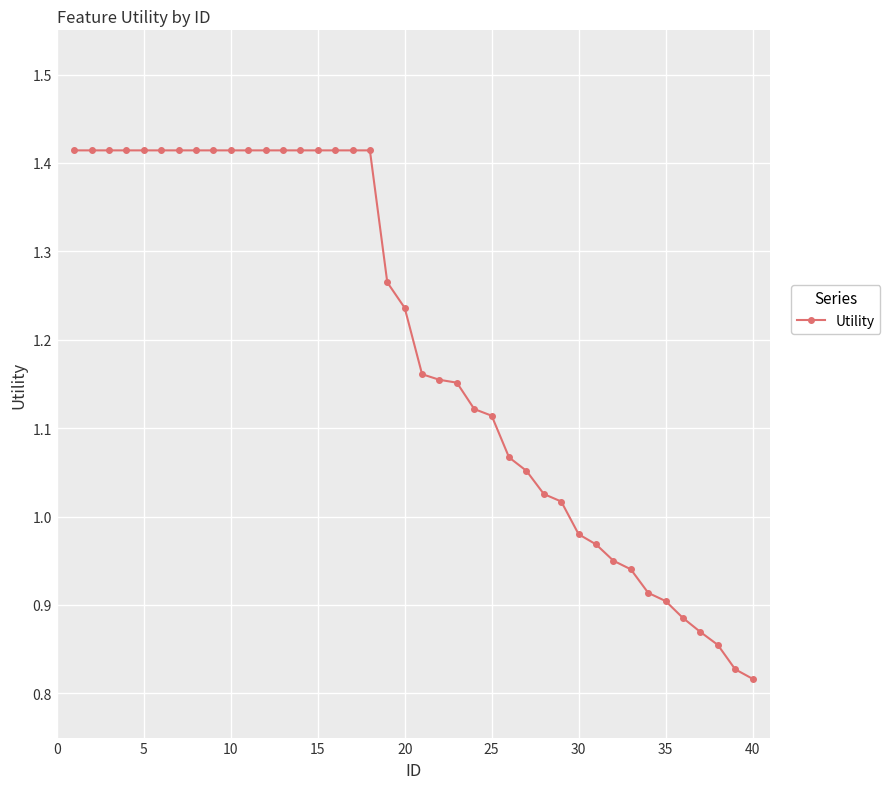

What is the difference between the maximum and minimum values?

0.6